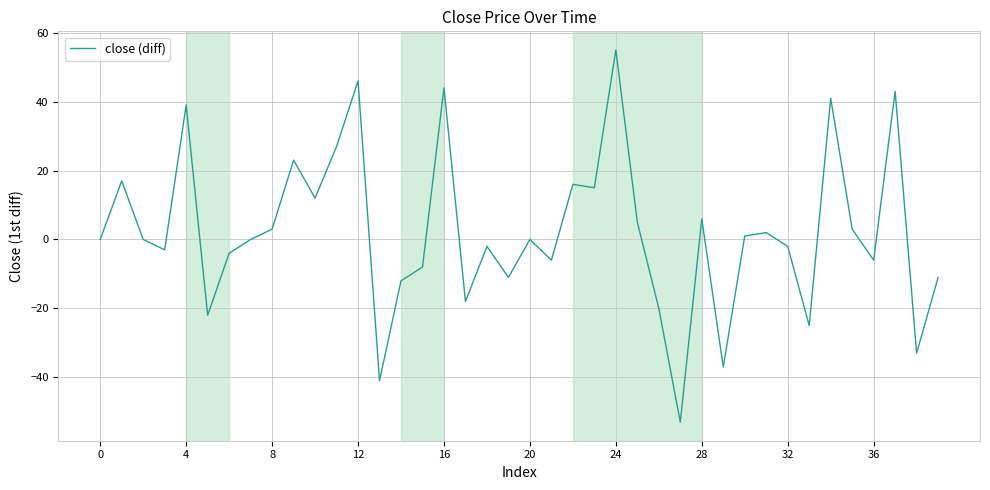

What is the smallest value displayed?

-53